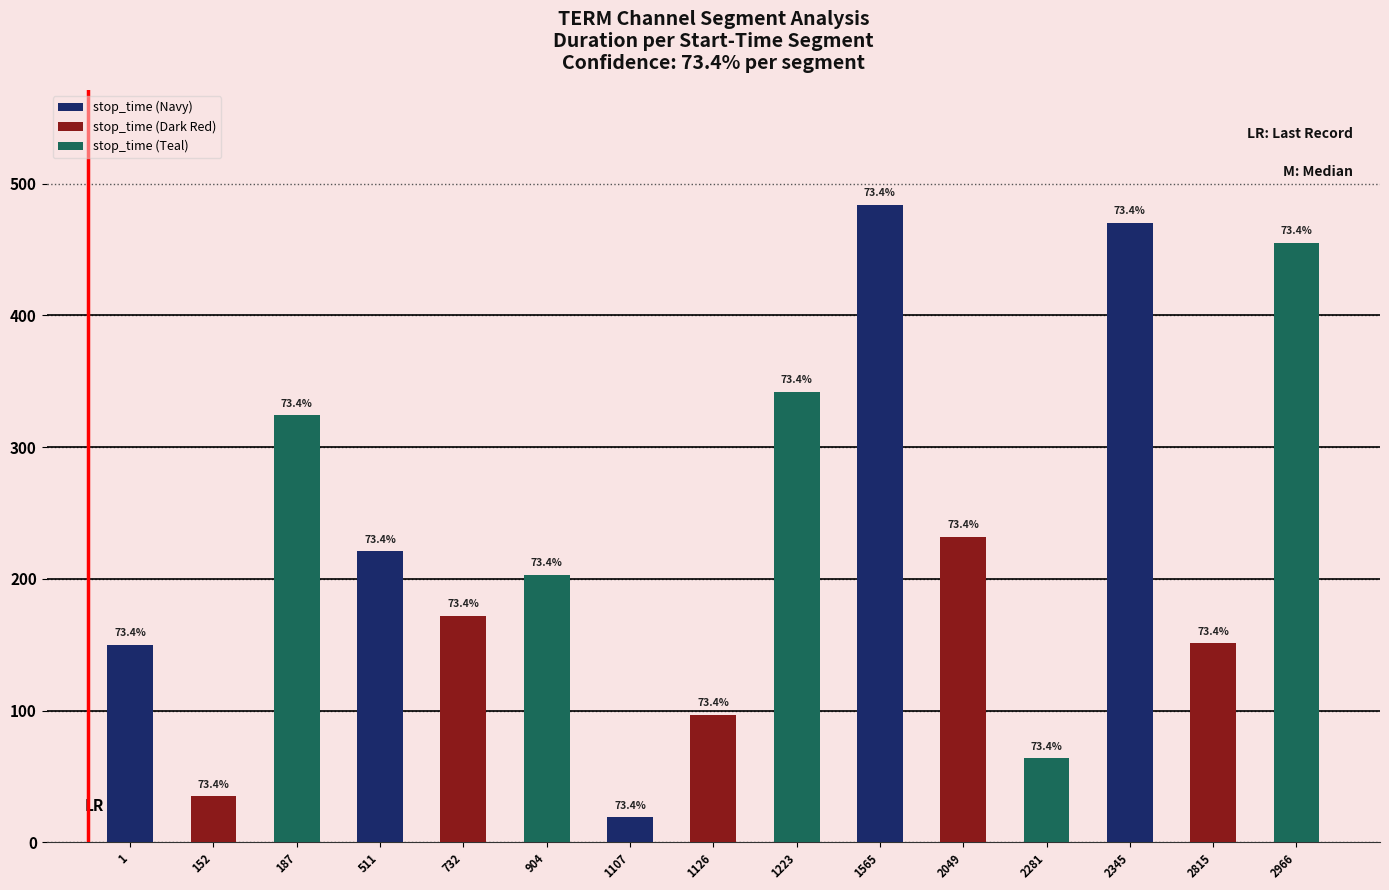

How many bars are there in total?

15